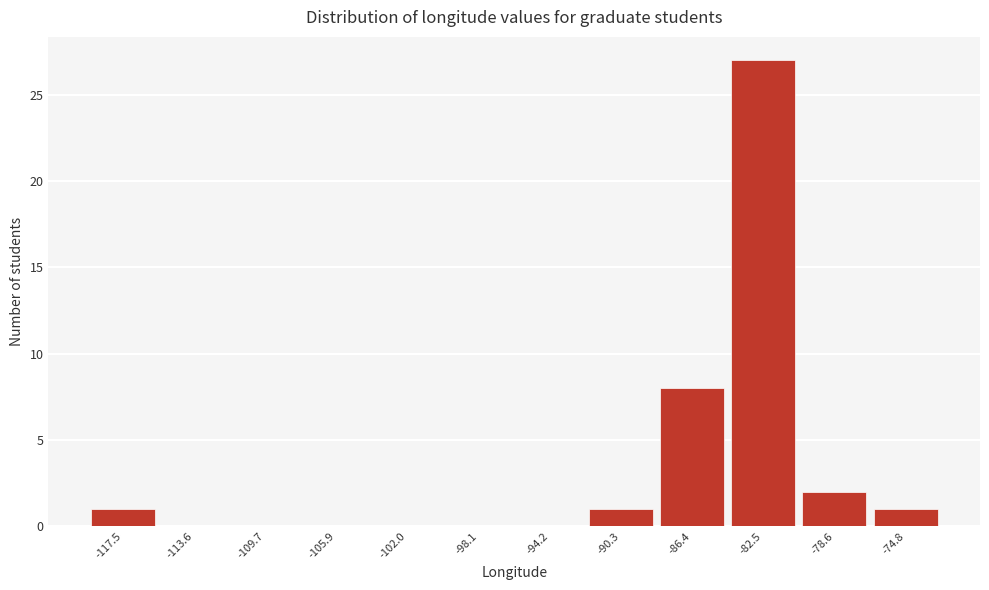

Reading left to right, what are all the values shown in this chart?

-117.5=1	-113.6=0	-109.7=0	-105.9=0	-102.0=0	-98.1=0	-94.2=0	-90.3=1	-86.4=8	-82.5=27	-78.6=2	-74.8=1